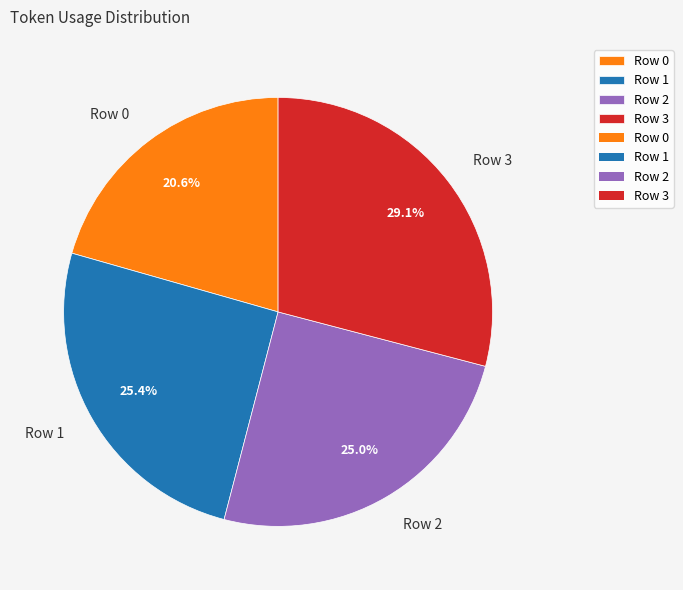

Which category has the biggest portion of the pie?

Row 3